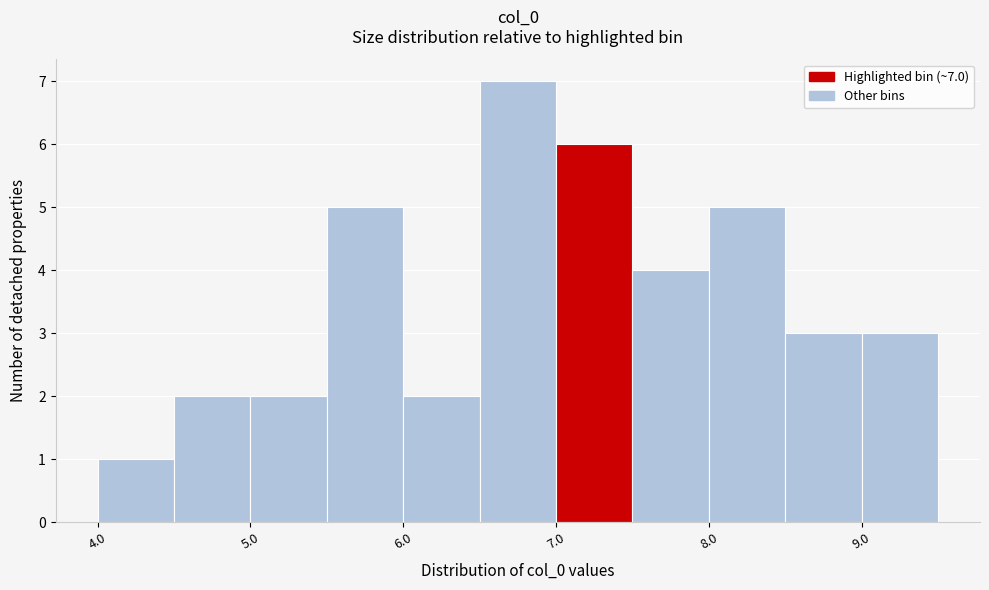

Which range on the x-axis has the tallest bar?

6.5 to 7.0